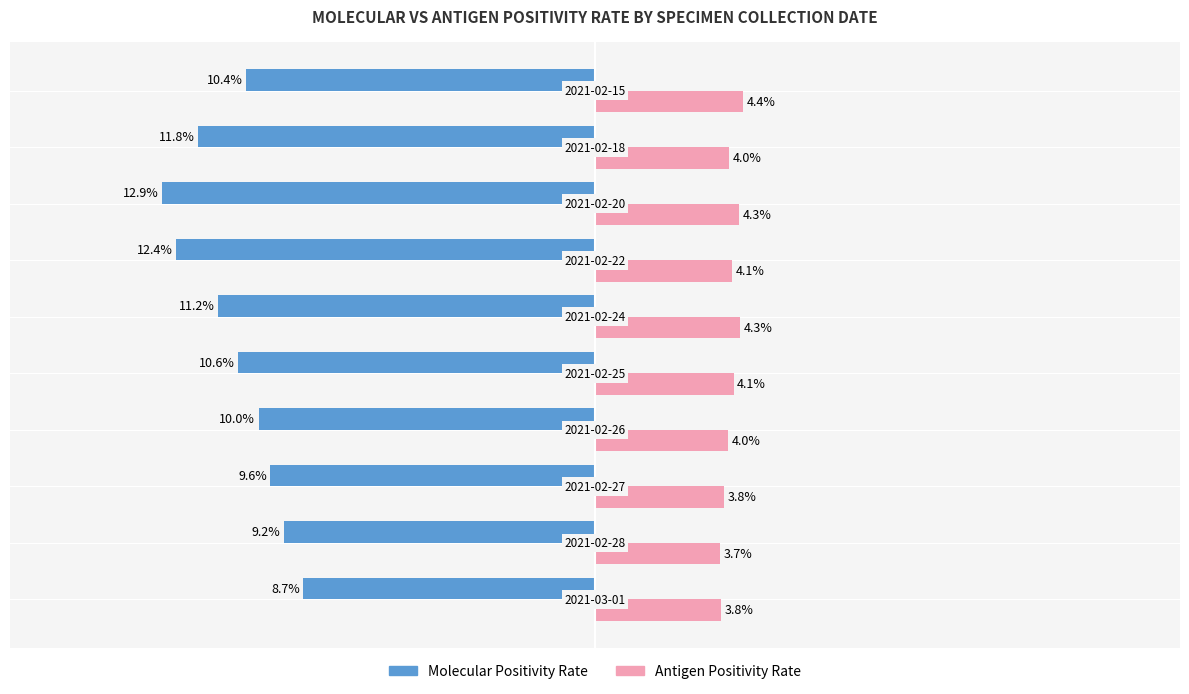

Which series has the largest range (max minus min)?

Molecular Positivity Rate